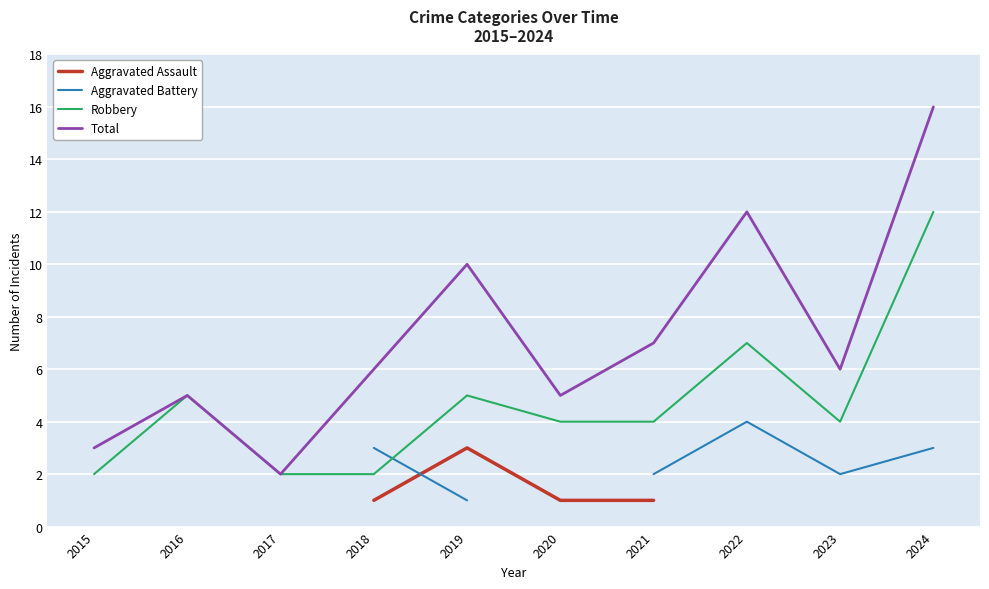

Is this an area chart (filled region under the line)?

No